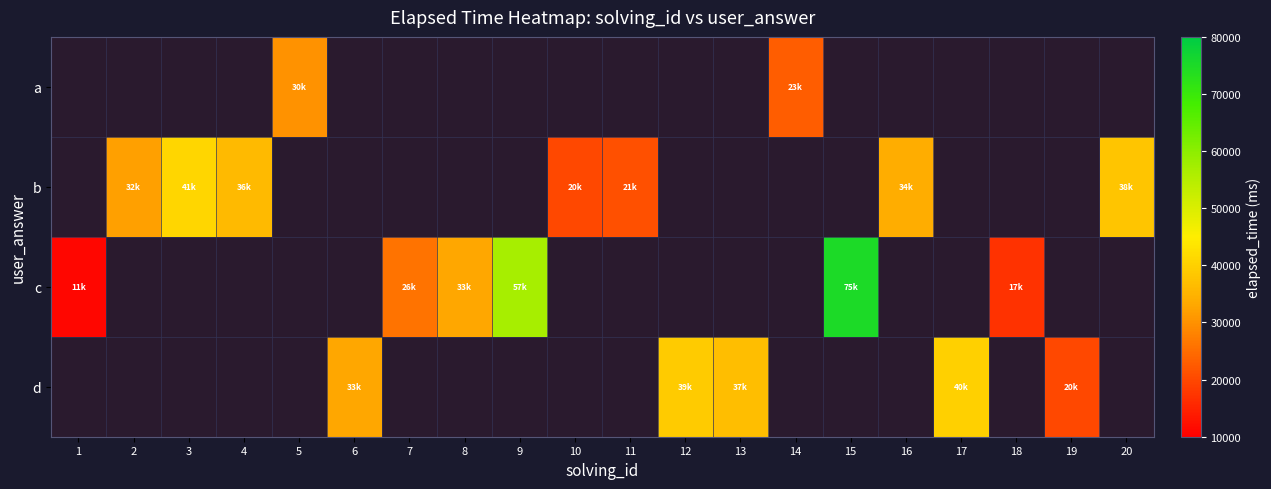

Between 4 and 2, which is larger?

4